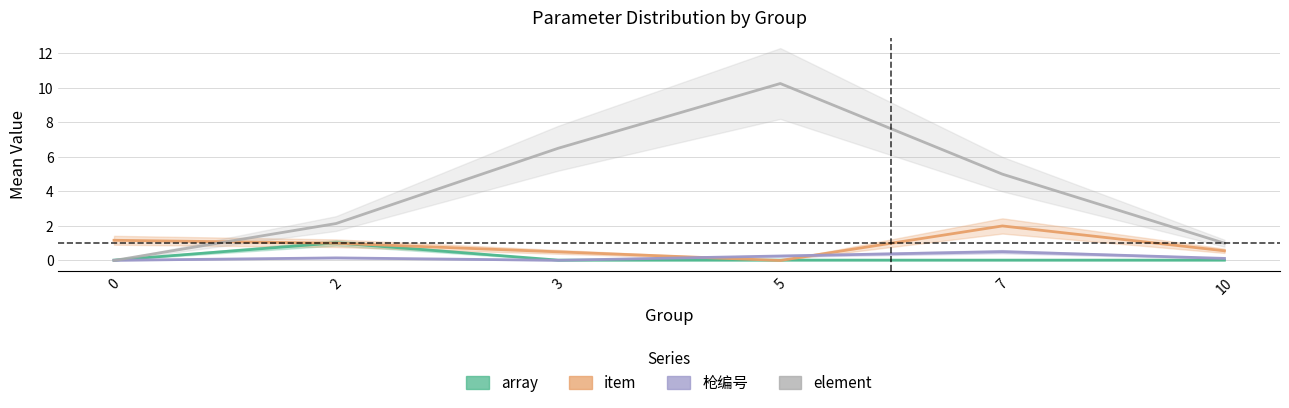

How many lines are shown in the chart?

4